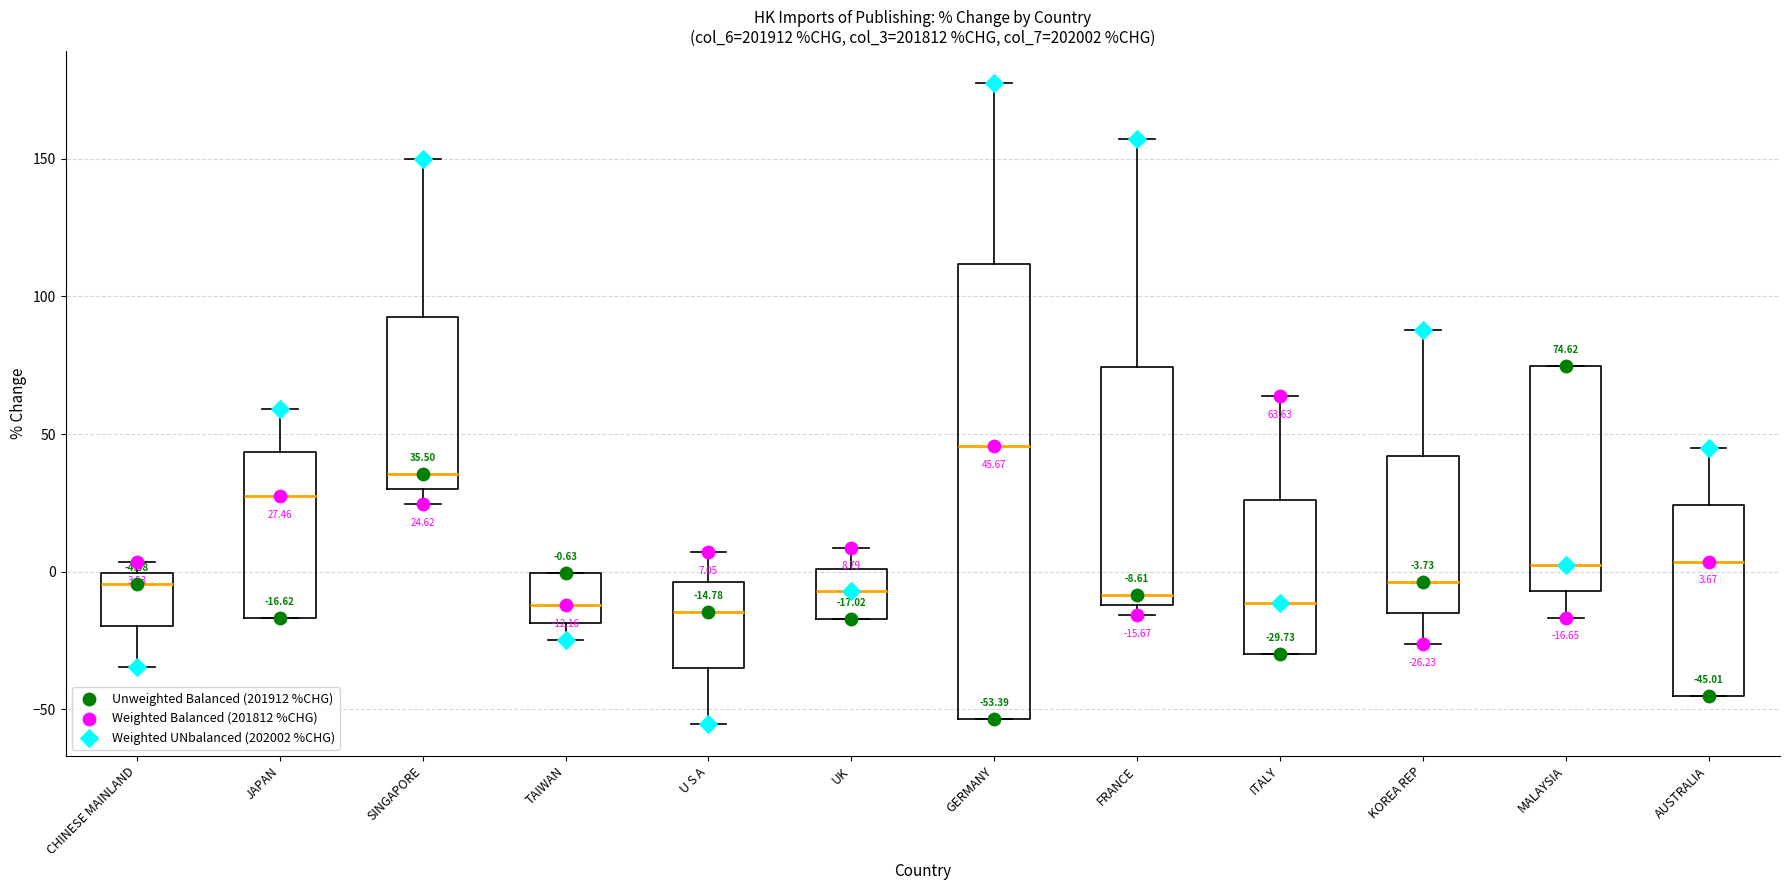

Which box is the tallest, from its lower edge to its upper edge?

GERMANY